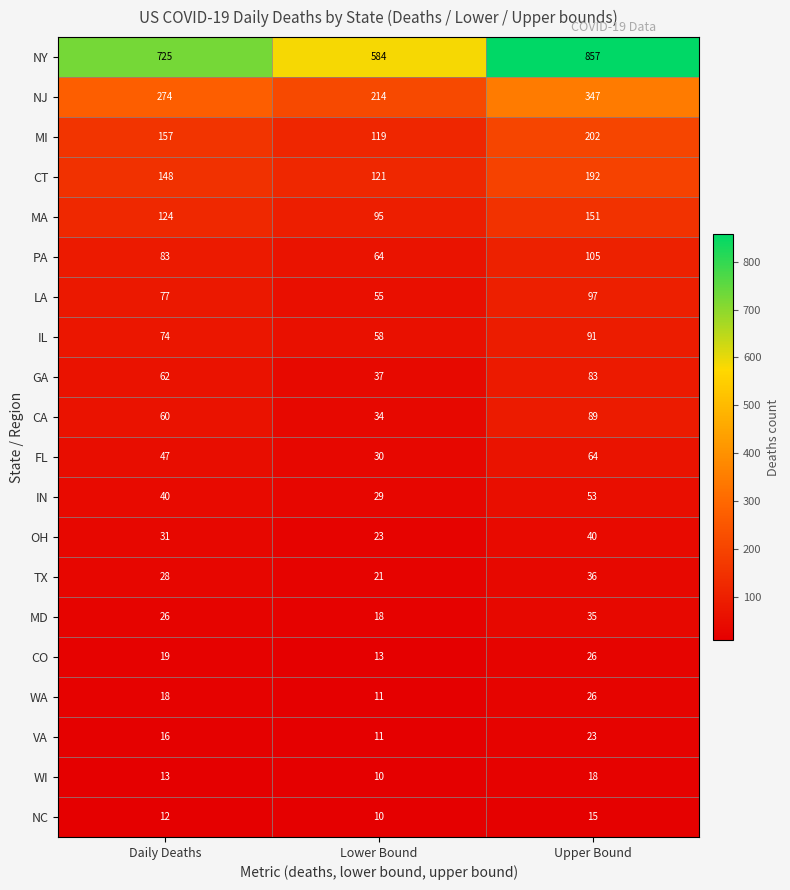

Count the number of data series in this chart.

20